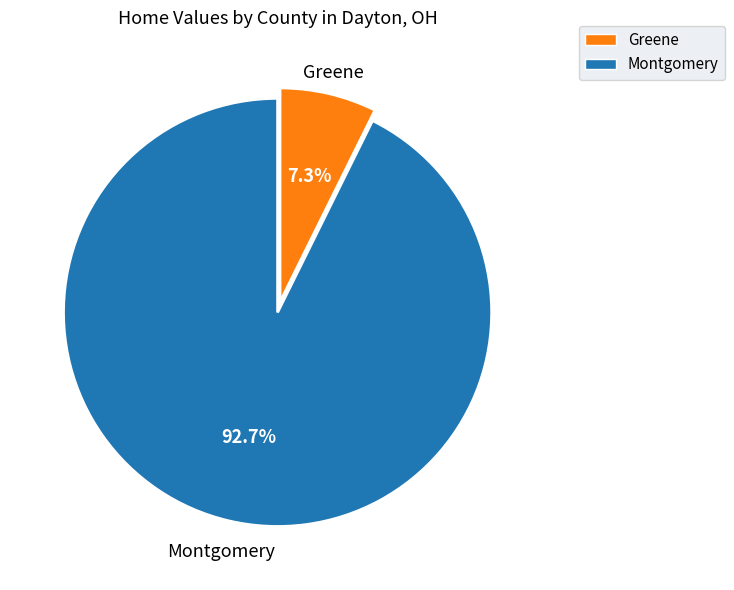

Approximately how many times larger is the value at Montgomery compared to Greene?

12.7